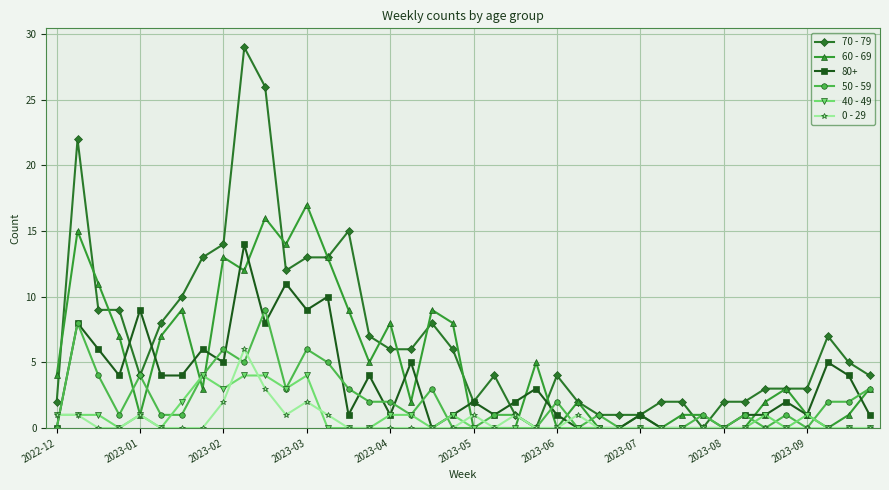

Which series has the largest total across all categories?

70 - 79